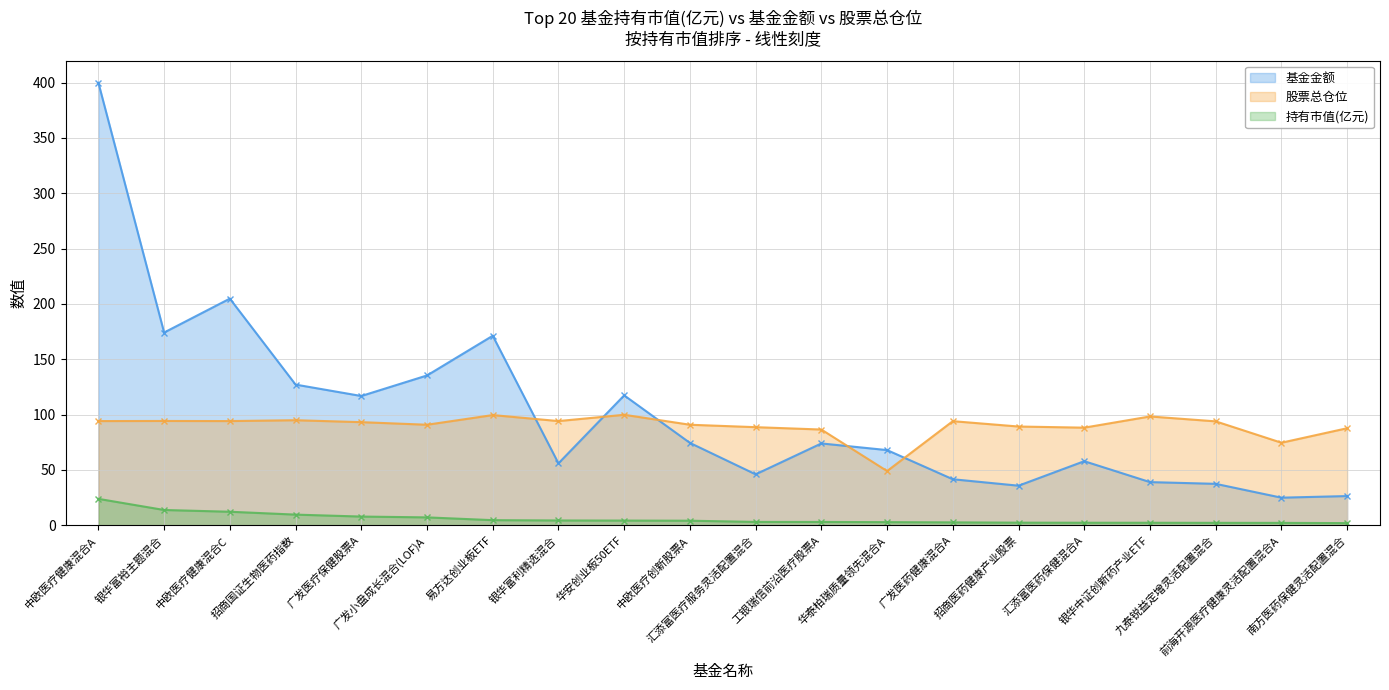

Is it true that 股票总仓位 equals 61.7 at 中欧医疗创新股票A?

False